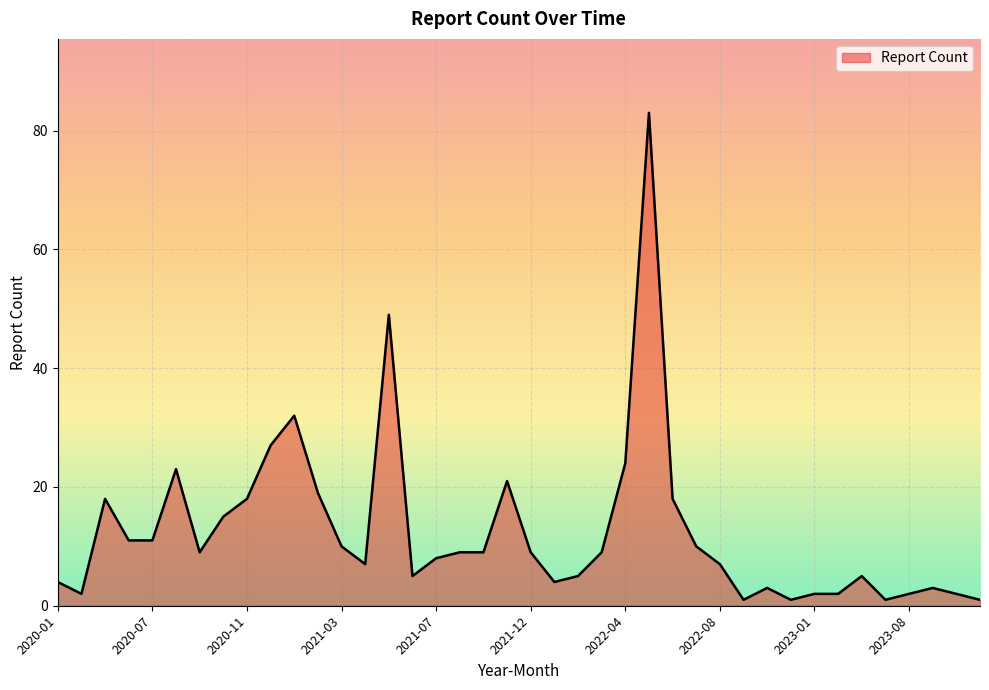

What is the sum of all values?

499